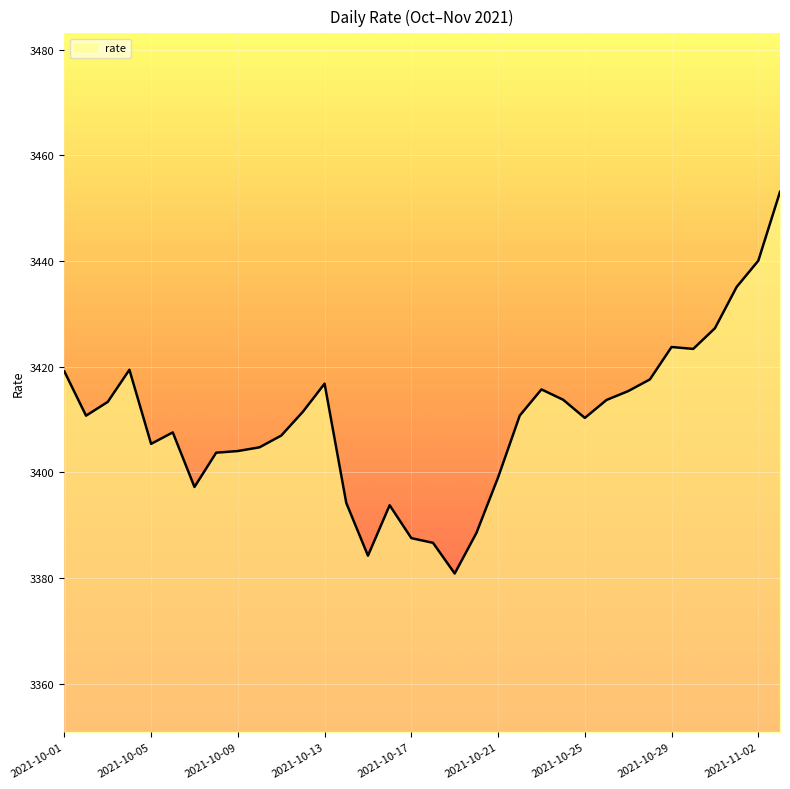

What is the difference between the maximum and minimum values?

72.2